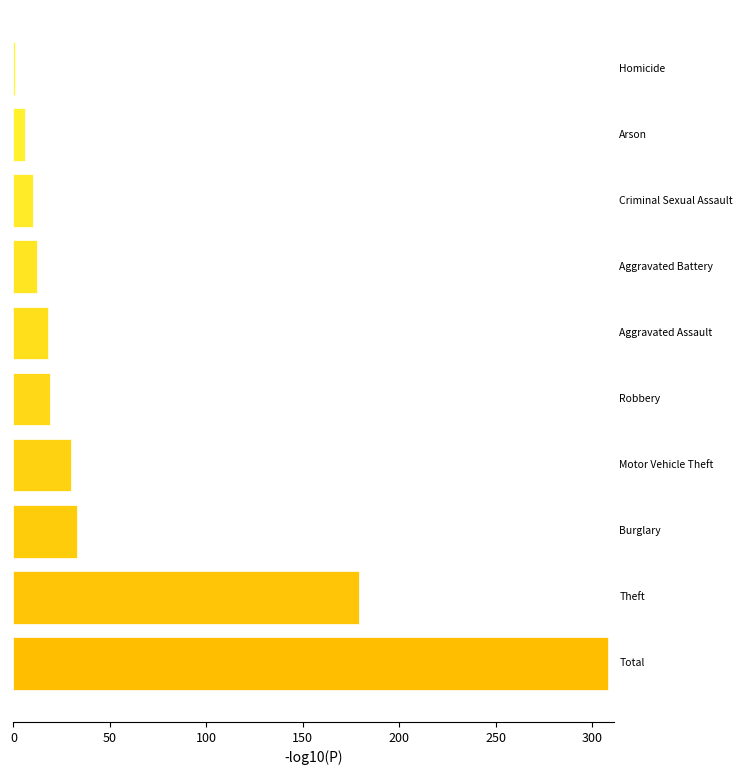

What is the difference between the maximum and minimum values?

307